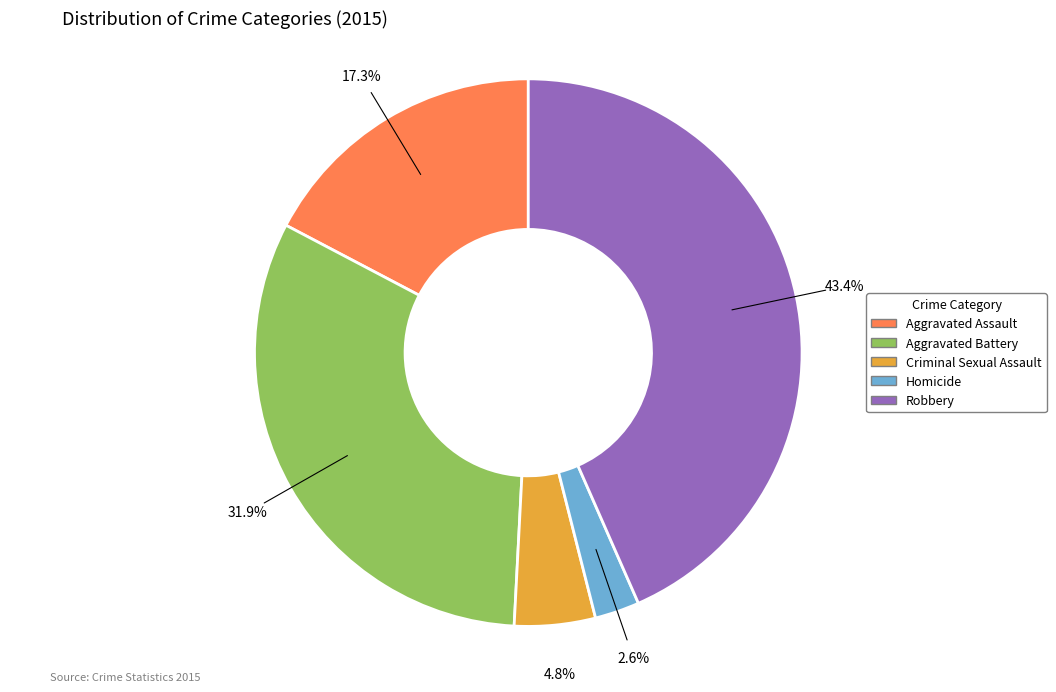

How many slices are in this pie chart?

5